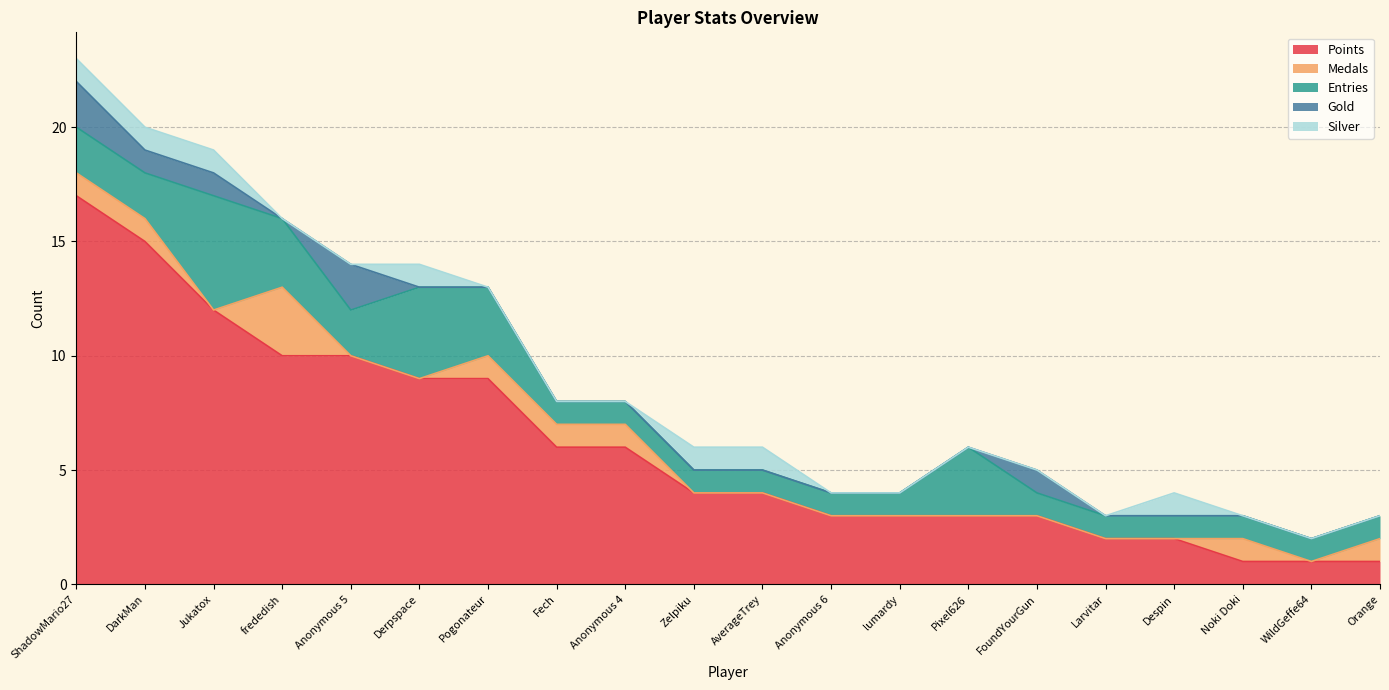

True or false: Gold and Points intersect in this chart.

False